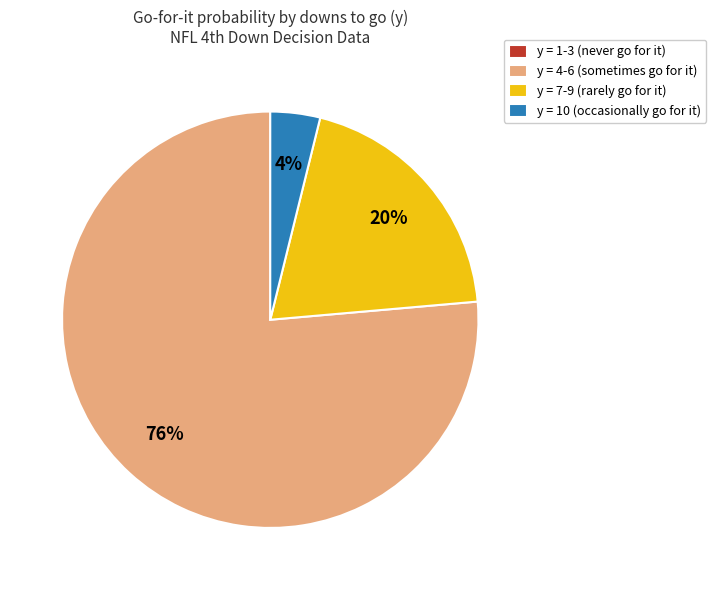

What percentage is the y = 10 (occasionally go for it) slice, to the nearest percent?

4%